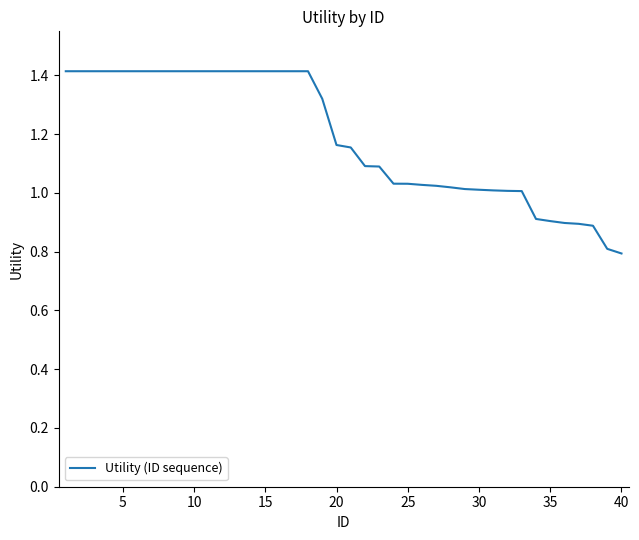

What is the difference between the maximum and minimum values?

0.6